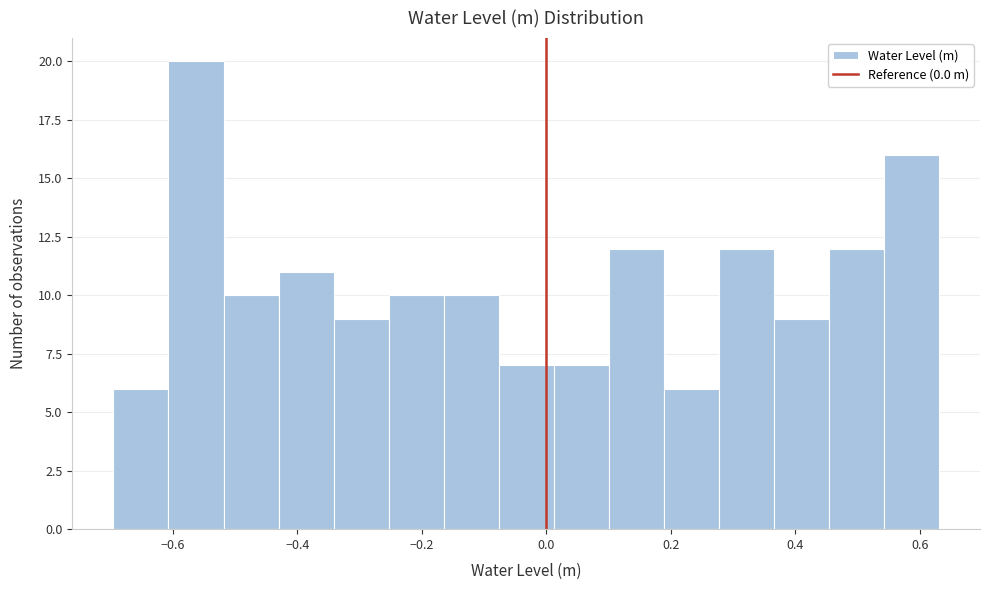

How tall is the bar that spans -0.08 to 0.02 on the x-axis? Neither the bar edges nor the heights are printed on the chart, so give them approximately, as read against the axes.

7